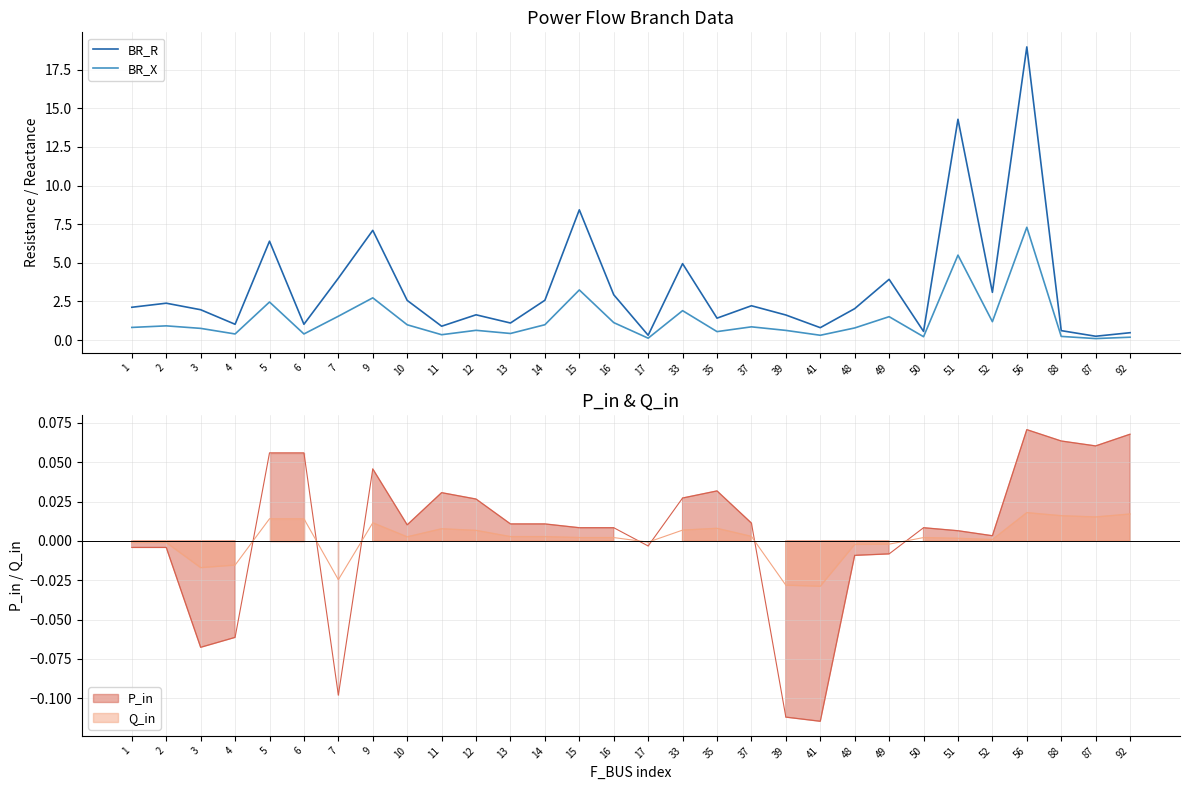

True or false: BR_X and BR_R intersect in this chart.

False